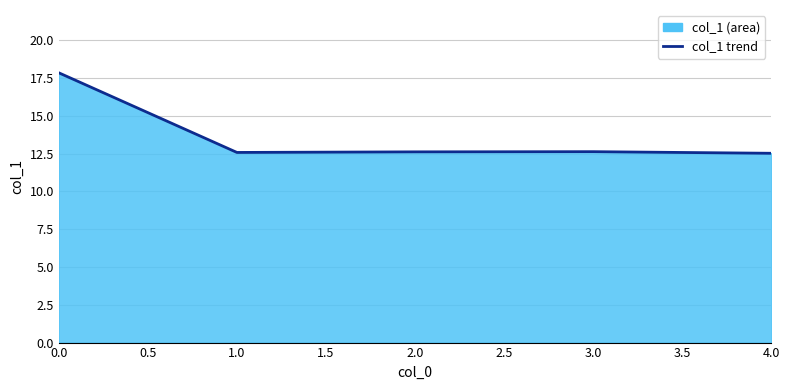

Approximately how many times larger is the value at 3.0 compared to 2.0?

1.0